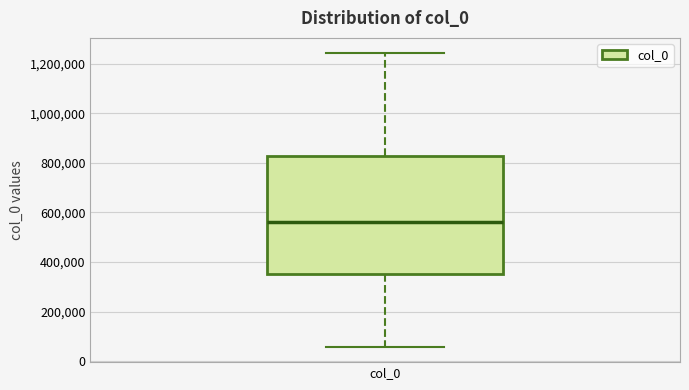

Transcribe this box plot: give where the median line is, the range the box spans, and where the two whiskers end, as read against the y-axis. The values are not printed on the chart, so give them approximately, as read against the axis.

median 560000, box 360000 to 820000, whiskers 60000 to 1240000